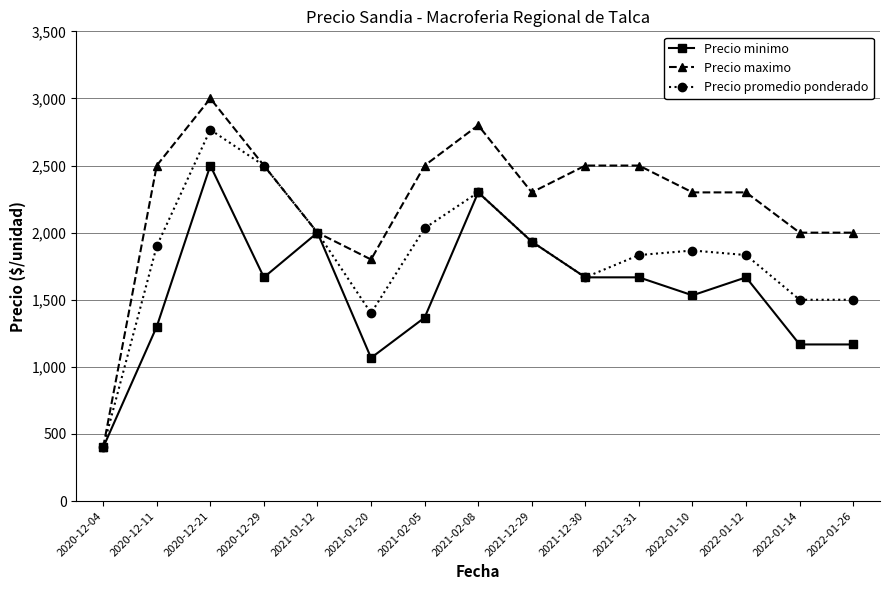

At which category does Precio minimo reach its first local peak?

2020-12-21